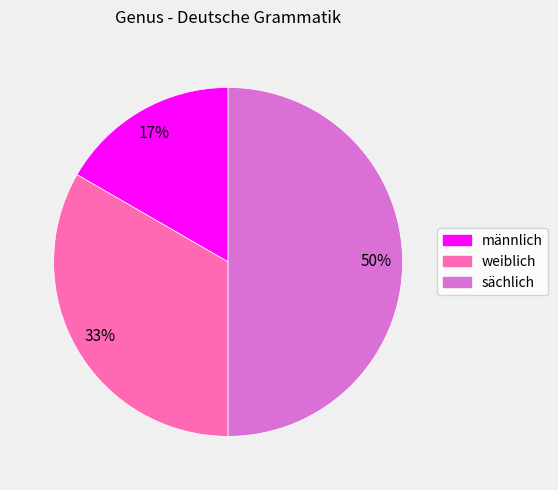

To the nearest percent, what percentage of the pie is weiblich?

33%